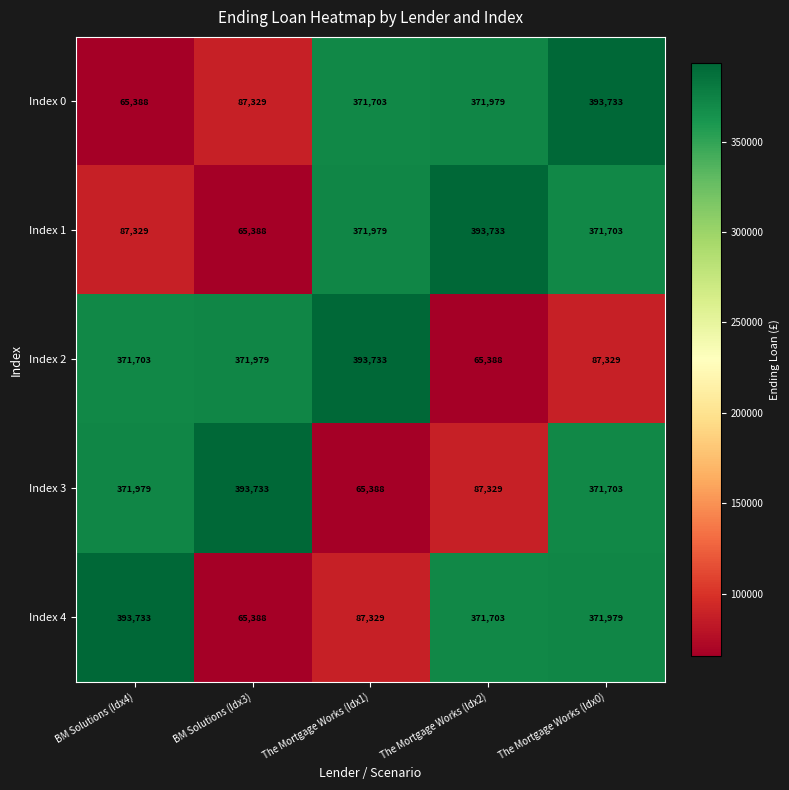

What is the lowest value of the Index 1 series?

65388